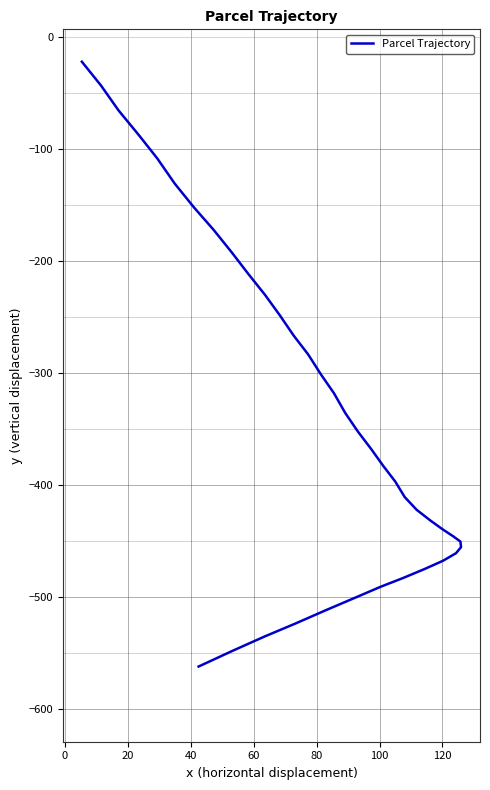

Does the chart have visible grid lines?

Yes